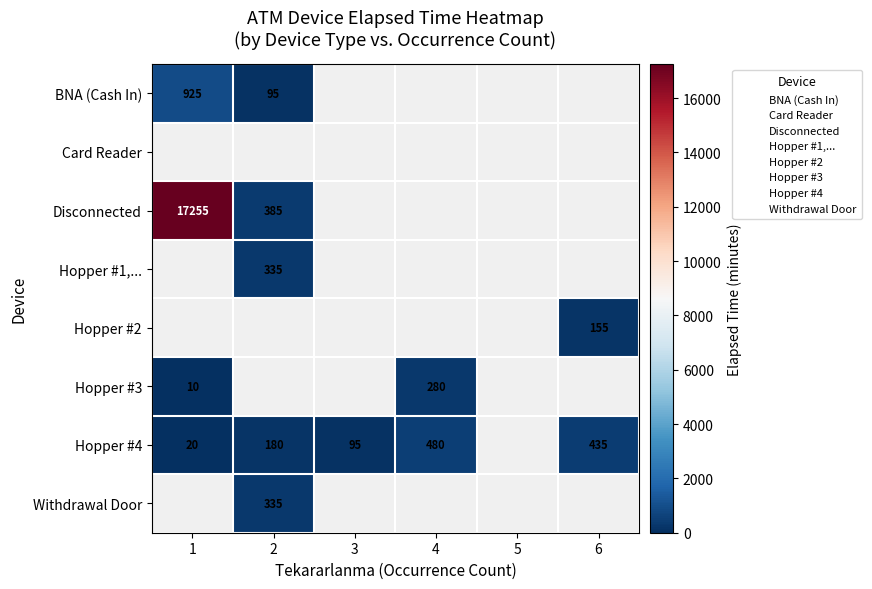

How many data points in Hopper #4 are less than 480?

4